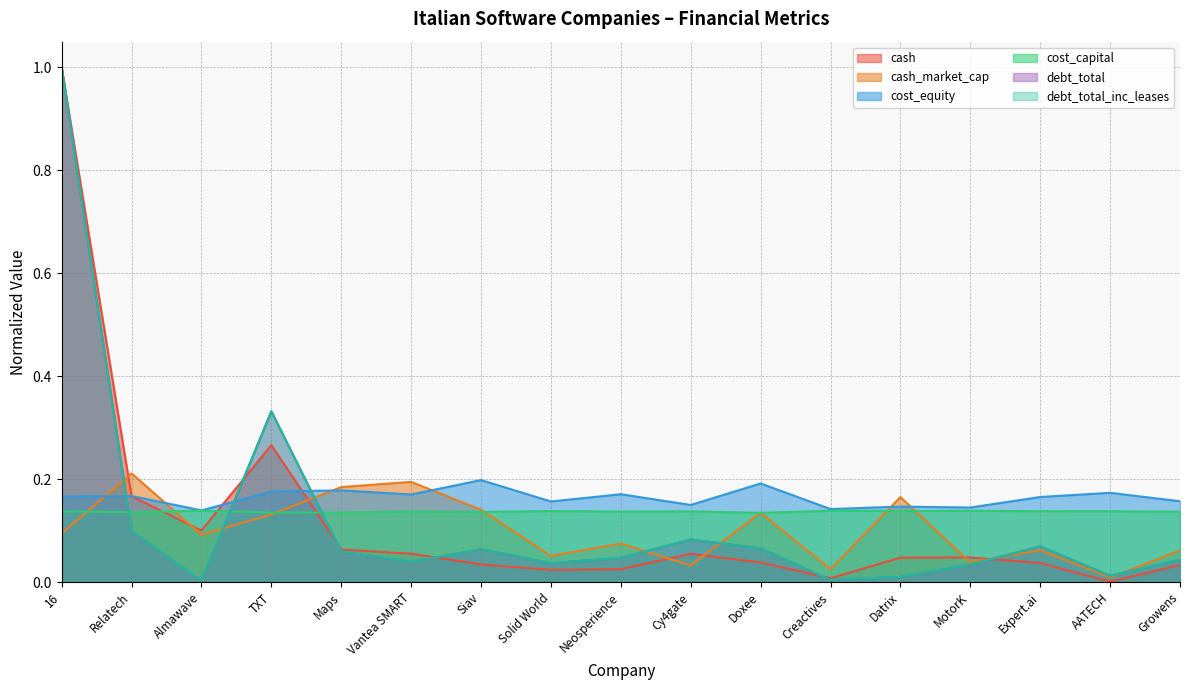

At Growens, list the series in order from smallest to largest.

cash, debt_total, debt_total_inc_leases, cash_market_cap, cost_capital, cost_equity